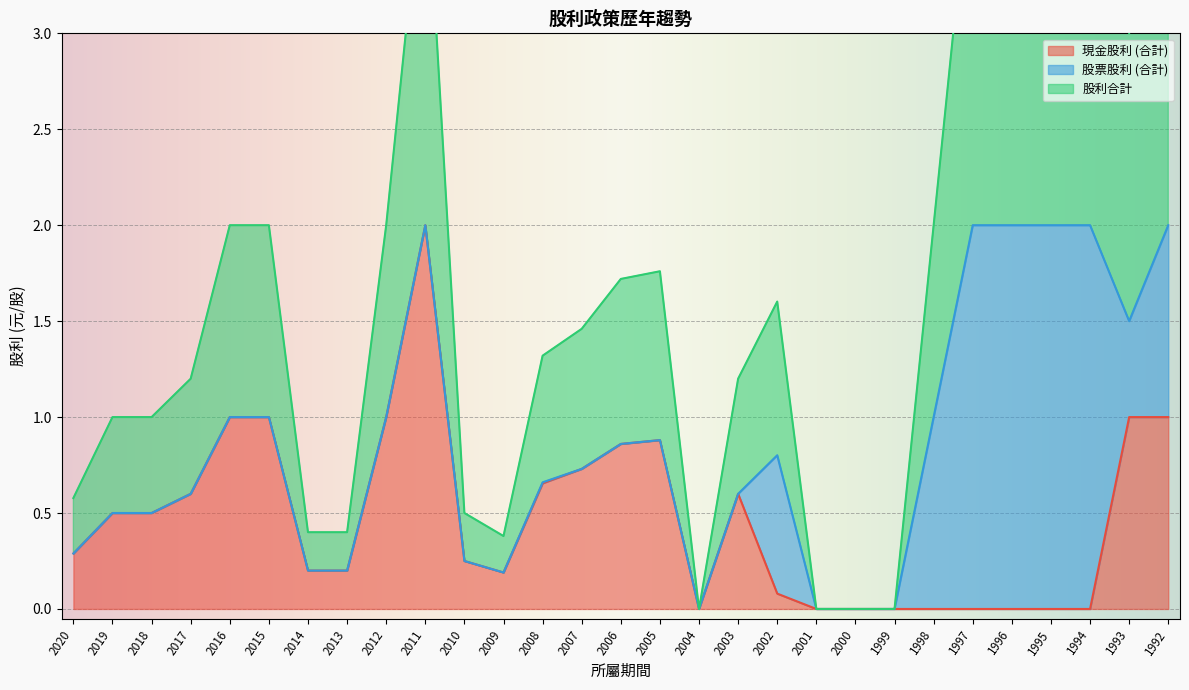

Is it true that 現金股利 (合計) equals 0.3 at 2020?

True